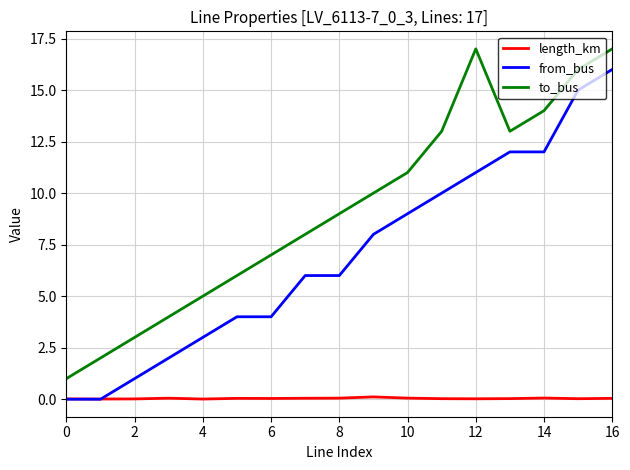

List the series in order of their overall mean, lowest first.

length_km, from_bus, to_bus